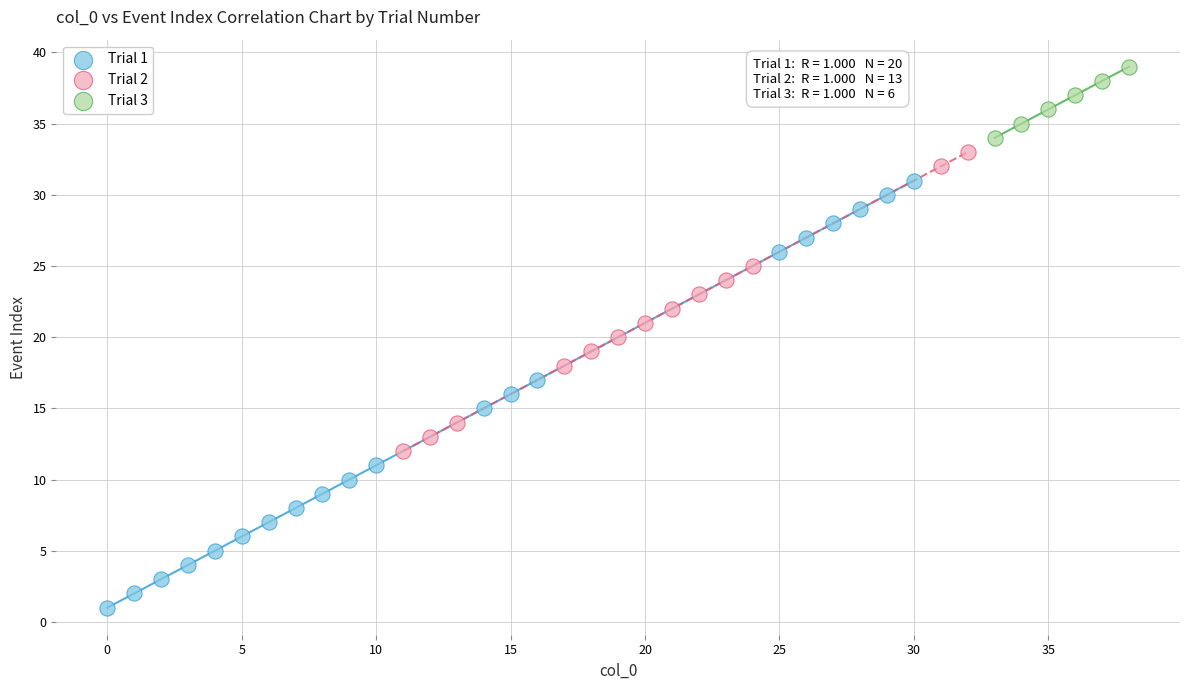

Which series reaches the minimum Y coordinate?

Trial 1